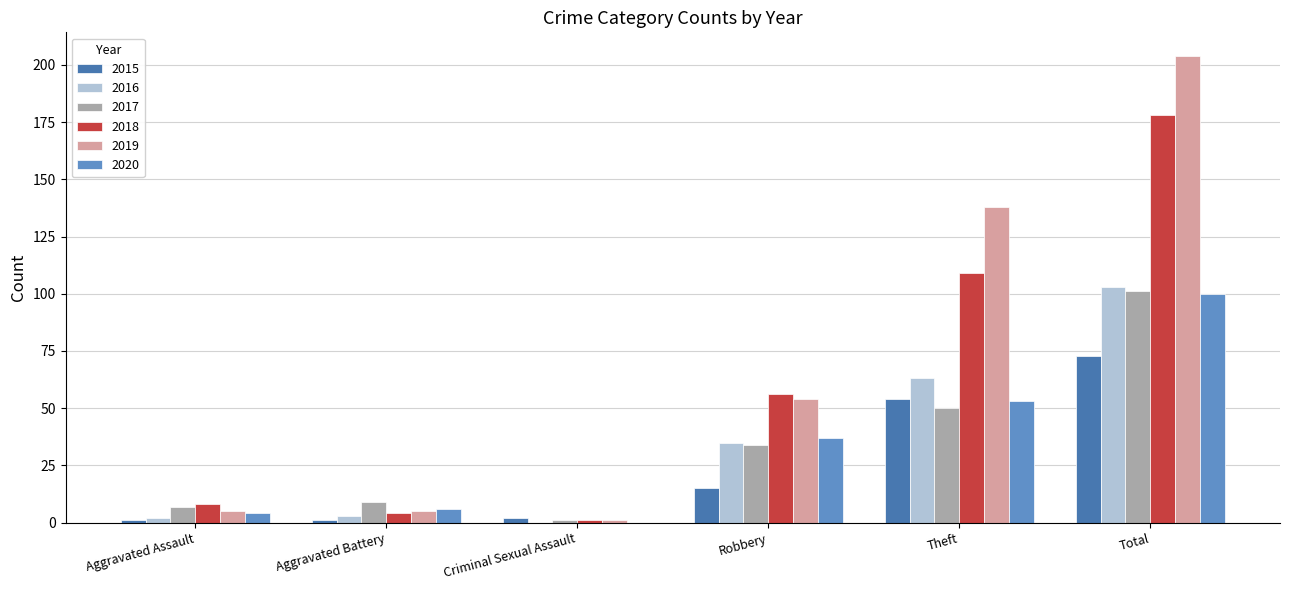

What is the maximum value for 2017?

101